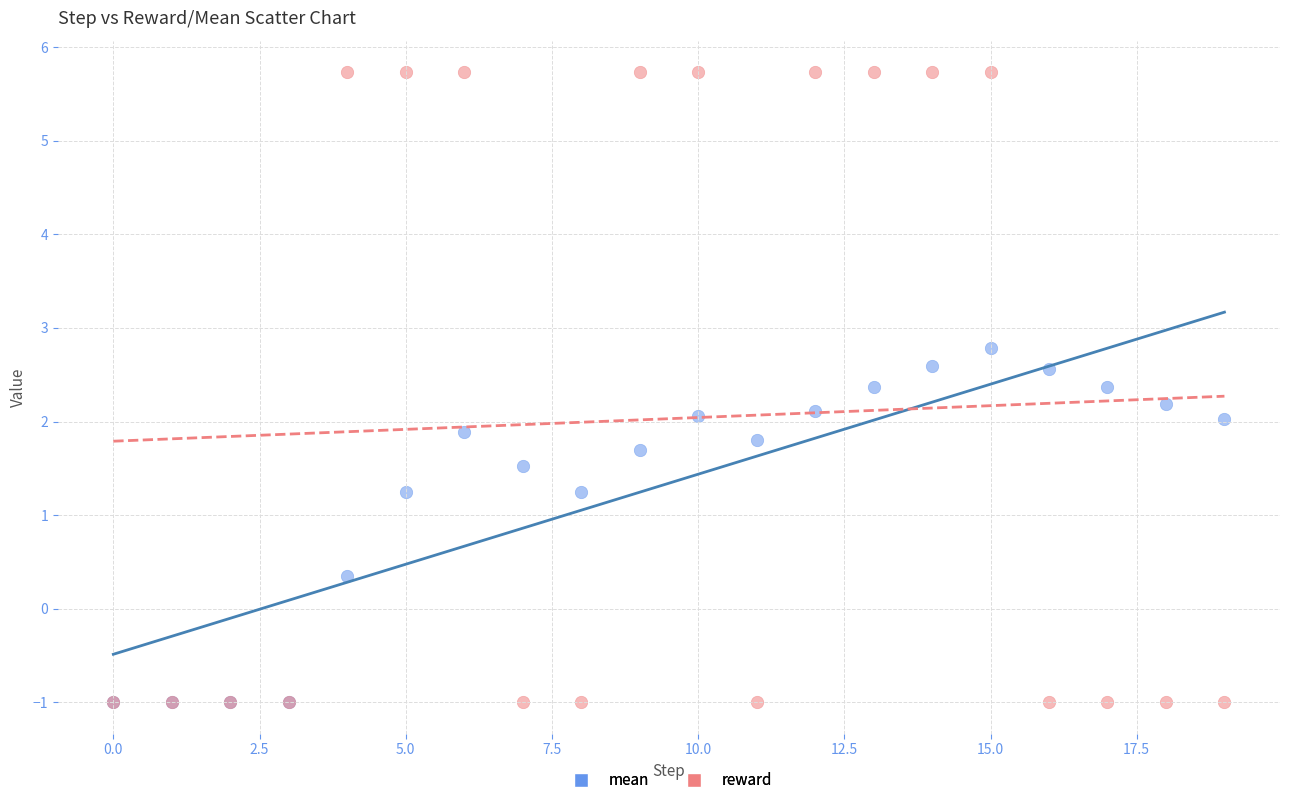

In the mean series, what Y value is closest to 0?

0.3